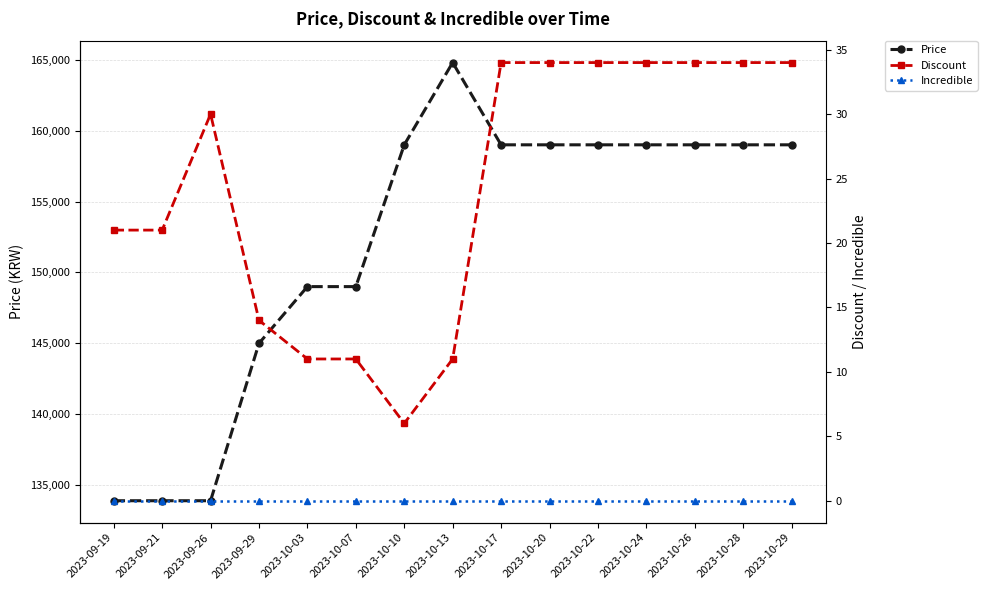

At which label does Price reach its peak?

2023-10-13